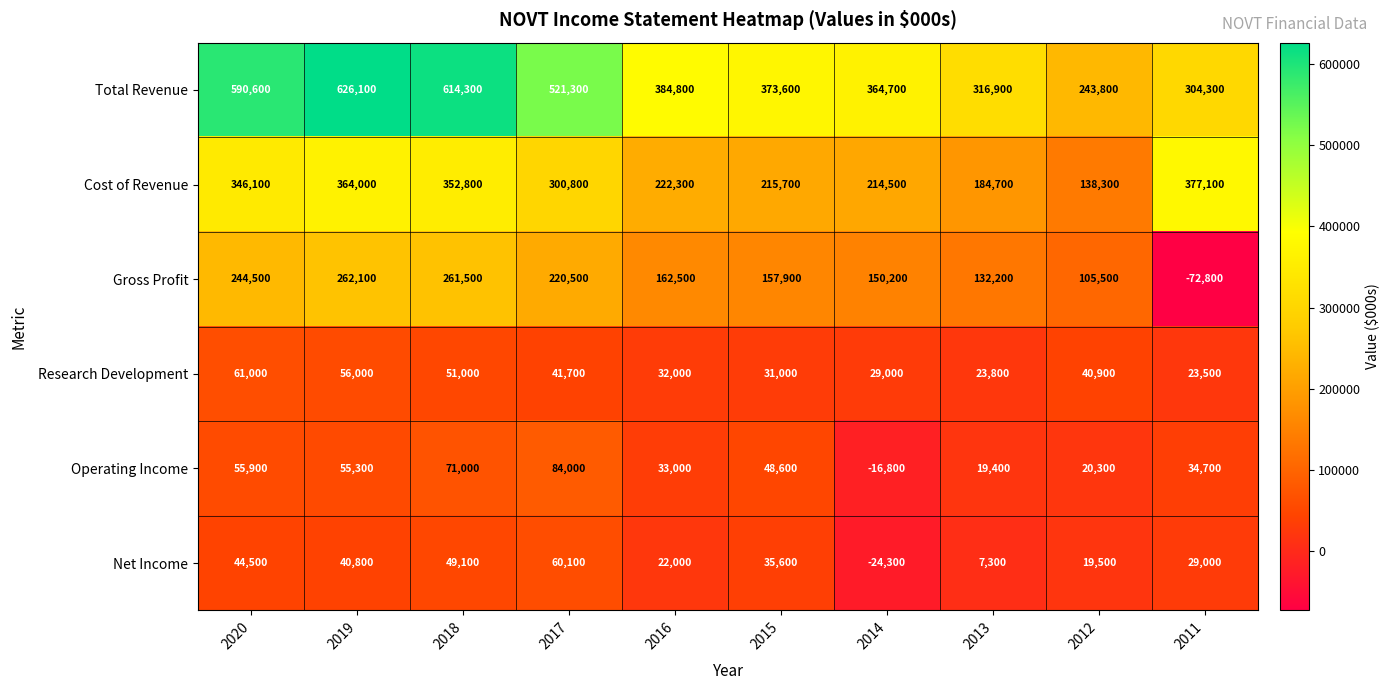

What is the highest value of the Net Income series?

60100